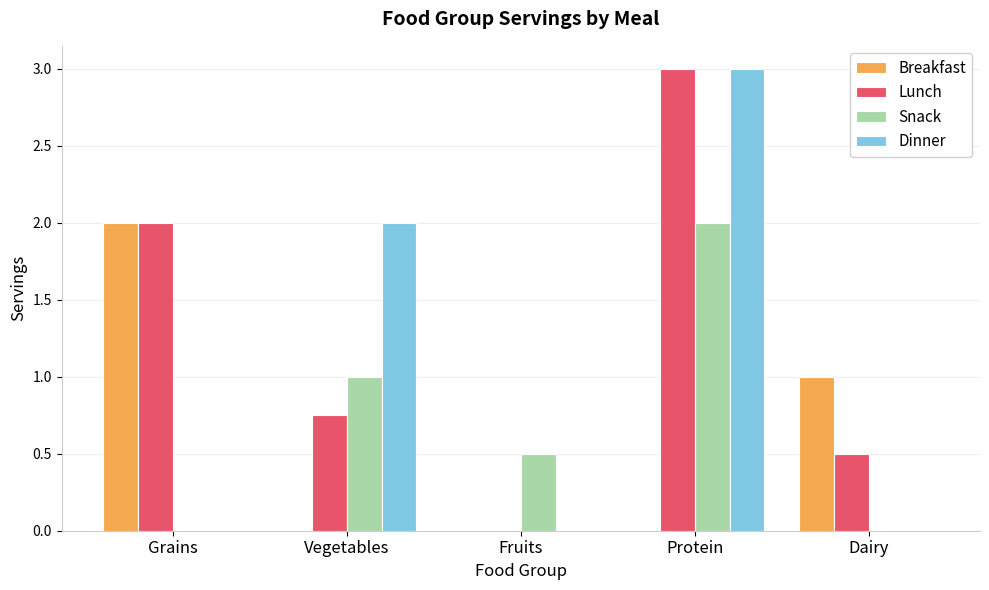

The value of Dinner at Protein is 3.0. True or false?

True